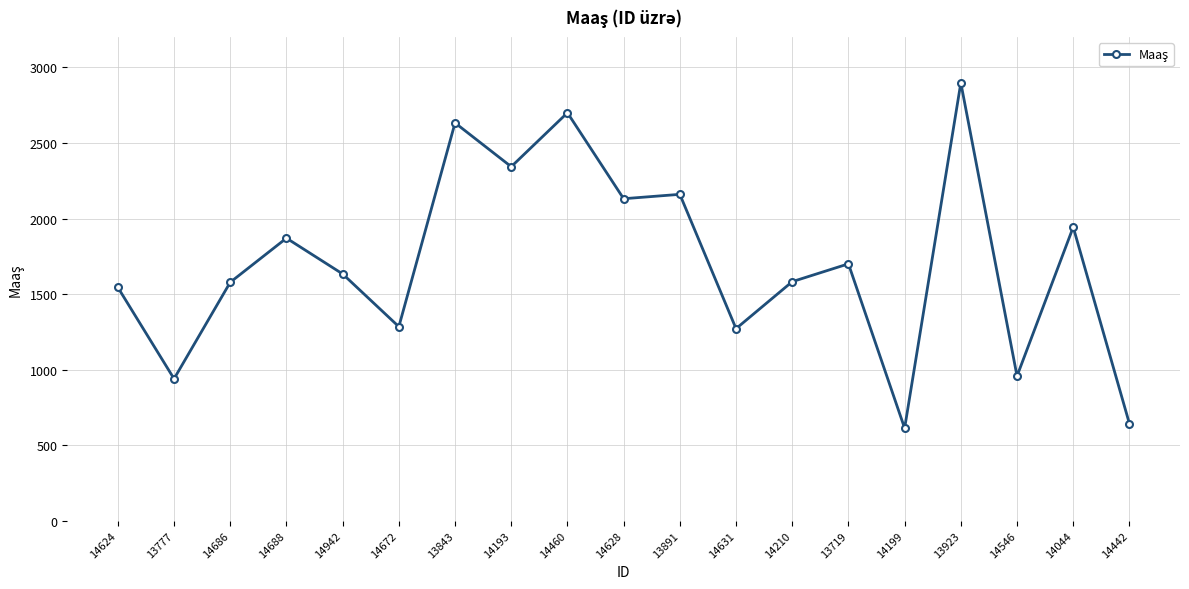

How many lines are shown in the chart?

1